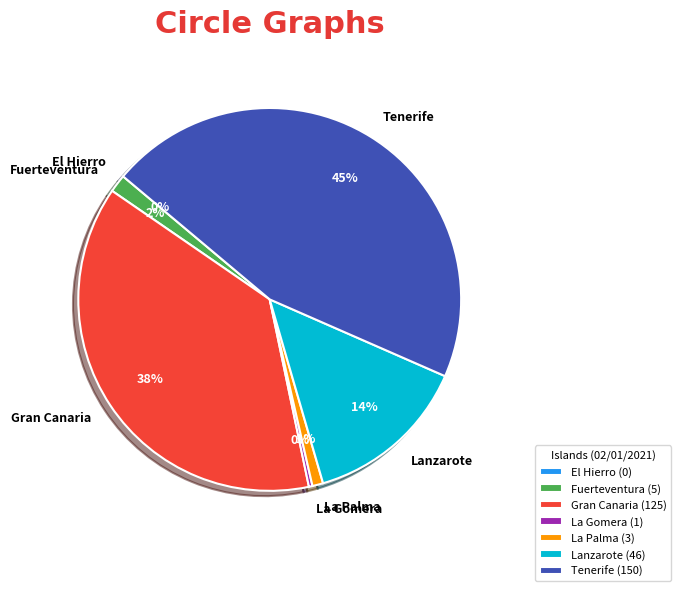

To the nearest percent, what is the difference between the largest and smallest slice percentages?

45%